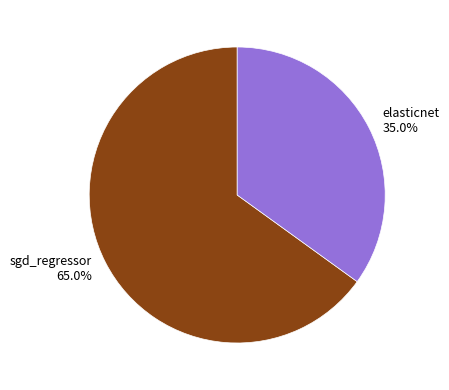

Count the number of slices in the pie.

2